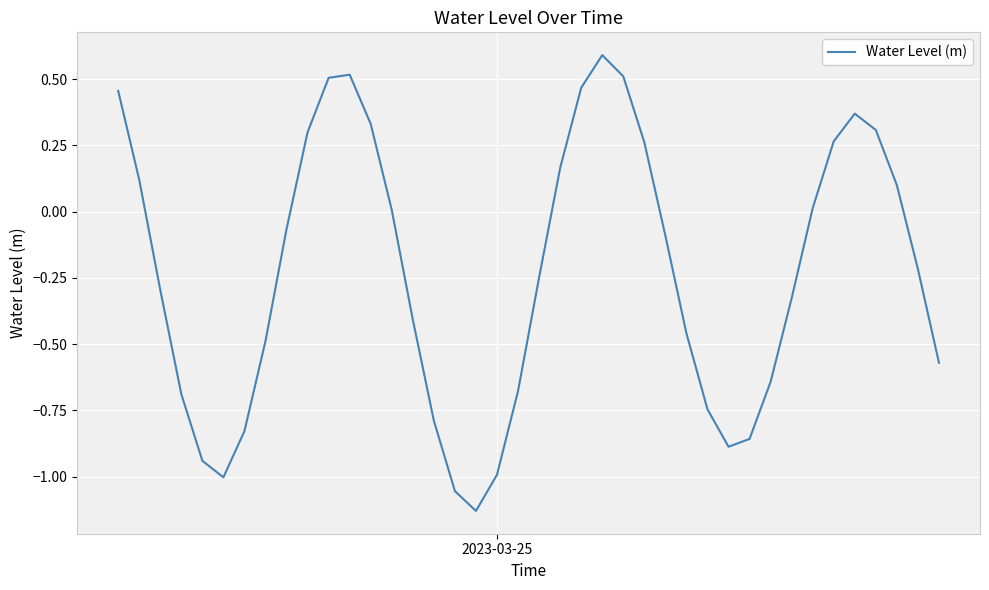

What is the greatest value displayed?

0.6